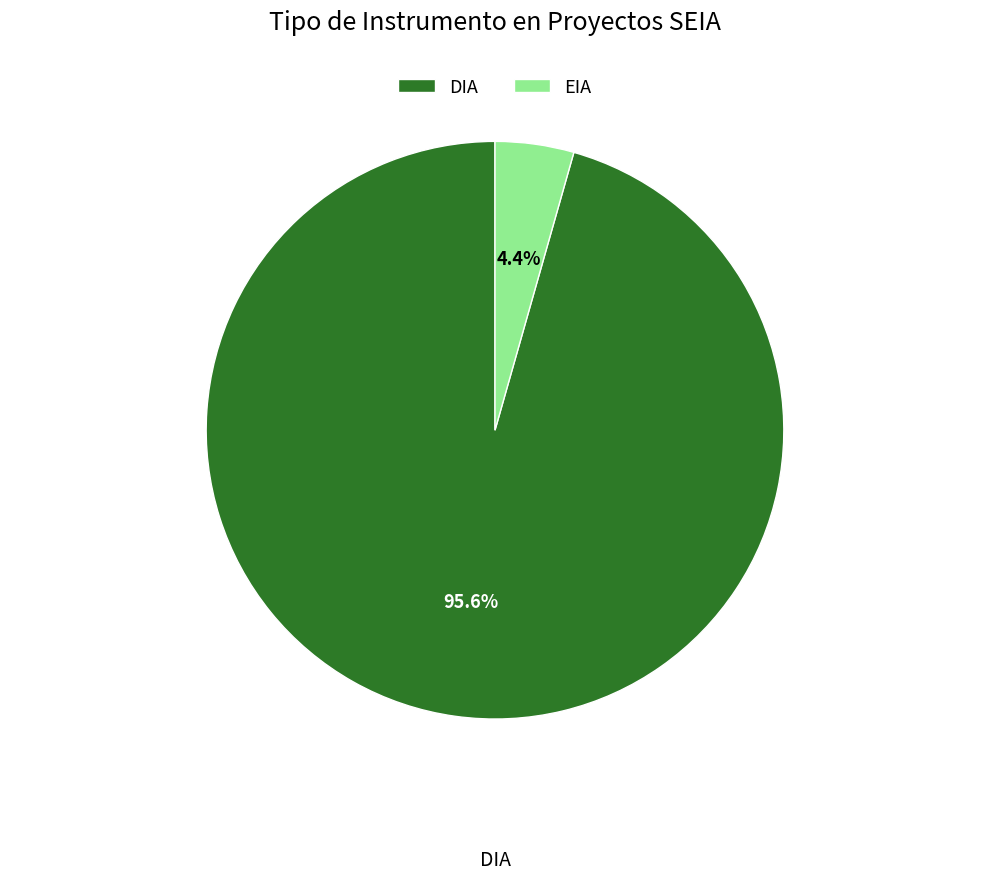

How many segments does this pie chart have?

2